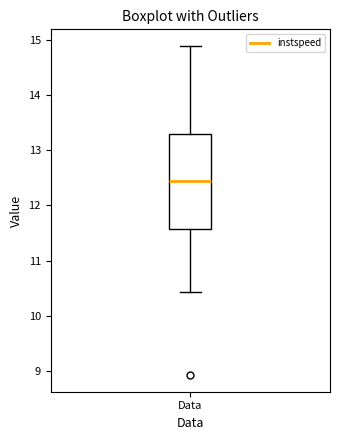

Read this box plot against the y-axis: the position of the median line, the range covered by the box, and the ends of both whiskers. The values are not printed on the chart, so give them approximately, as read against the axis.

median 12.4, box 11.6 to 13.3, whiskers 10.4 to 14.9